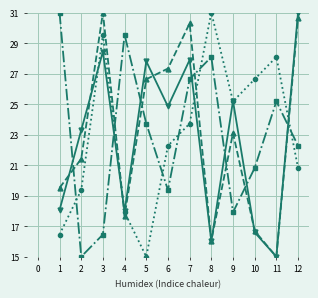

Is this an area chart (filled region under the line)?

No